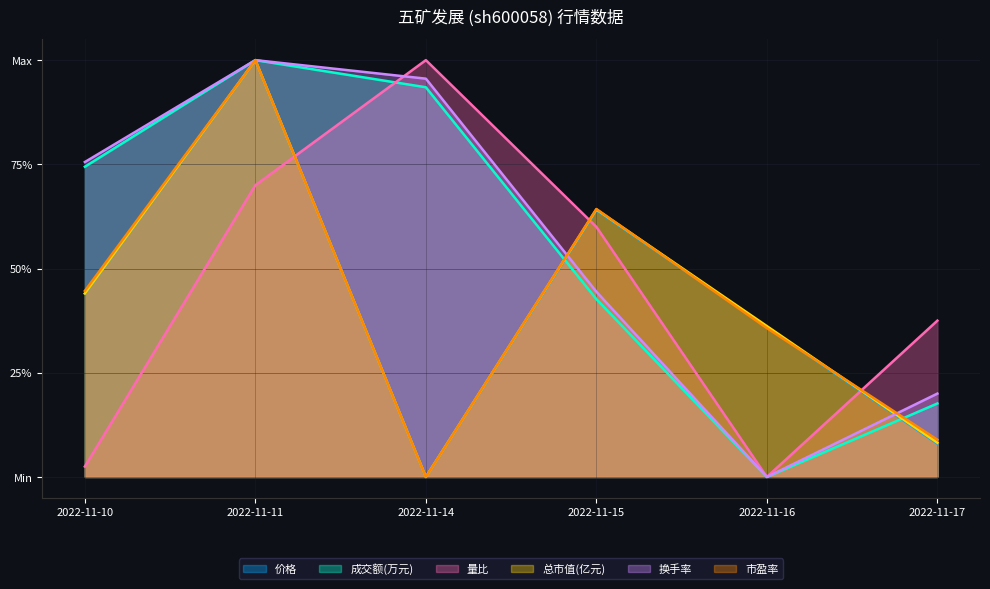

How many interior local valleys does the 价格 series have?

1